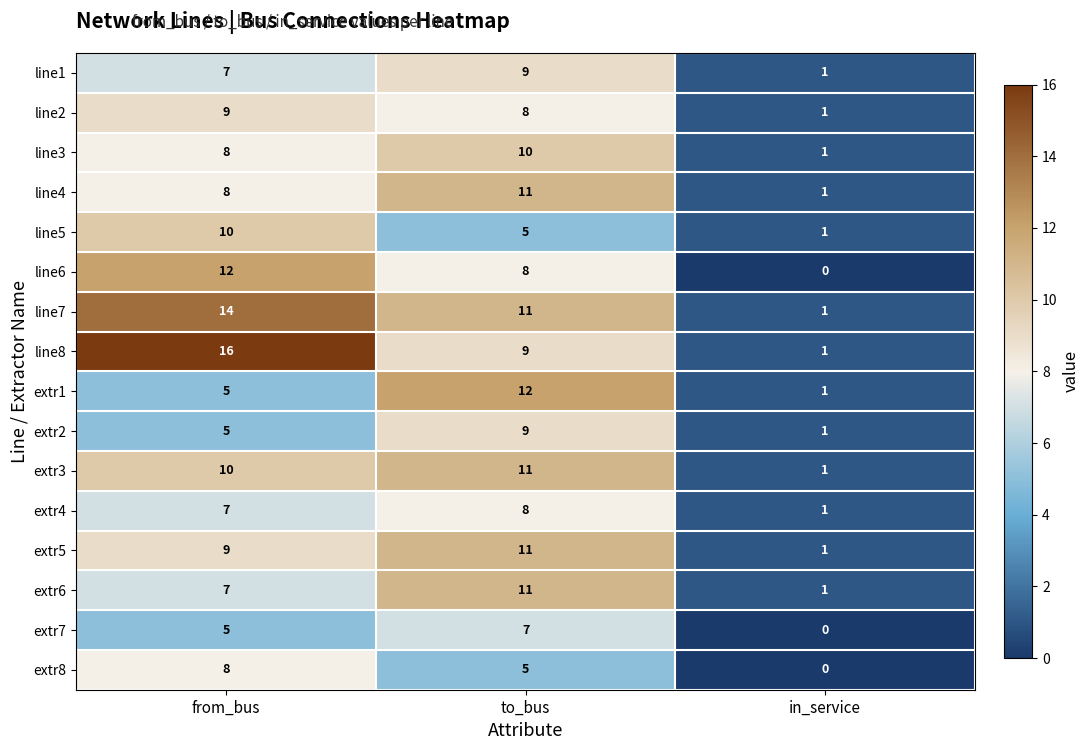

How many extr6 values are between 1 and 11?

3